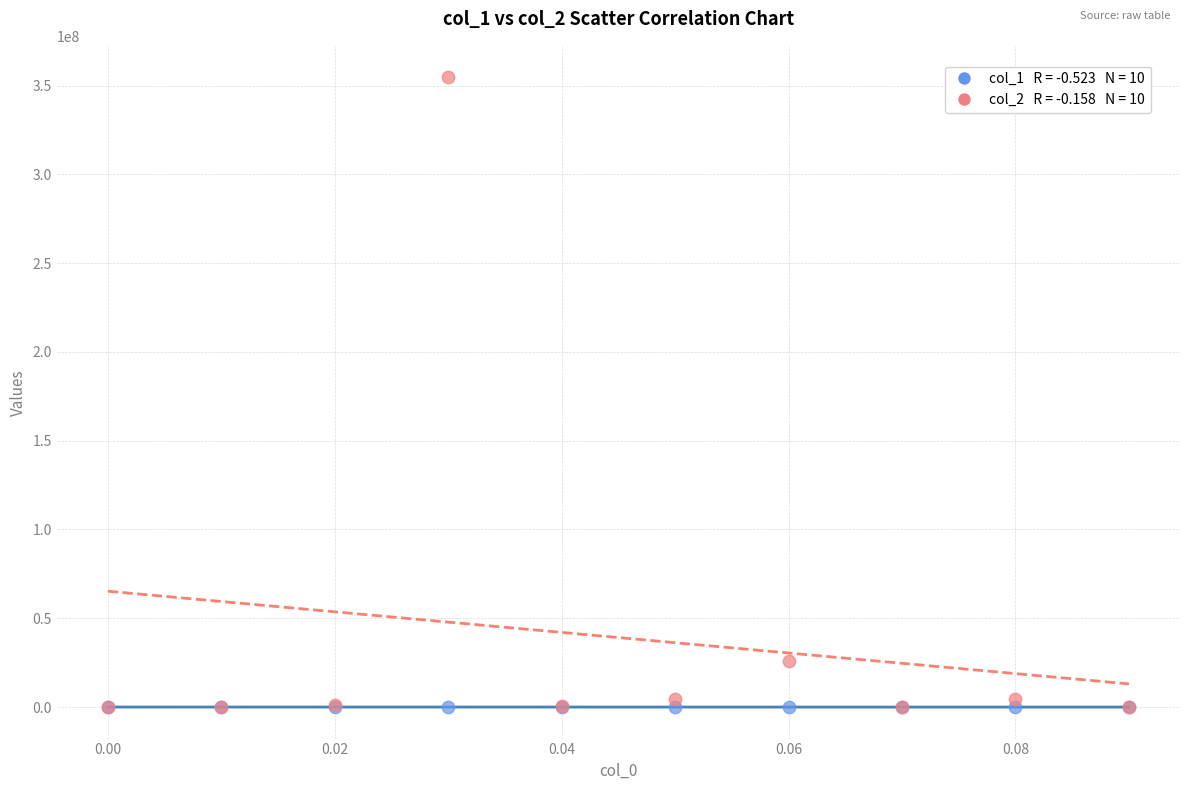

Across all series, what Y value is closest to 177309858?

25814884.6